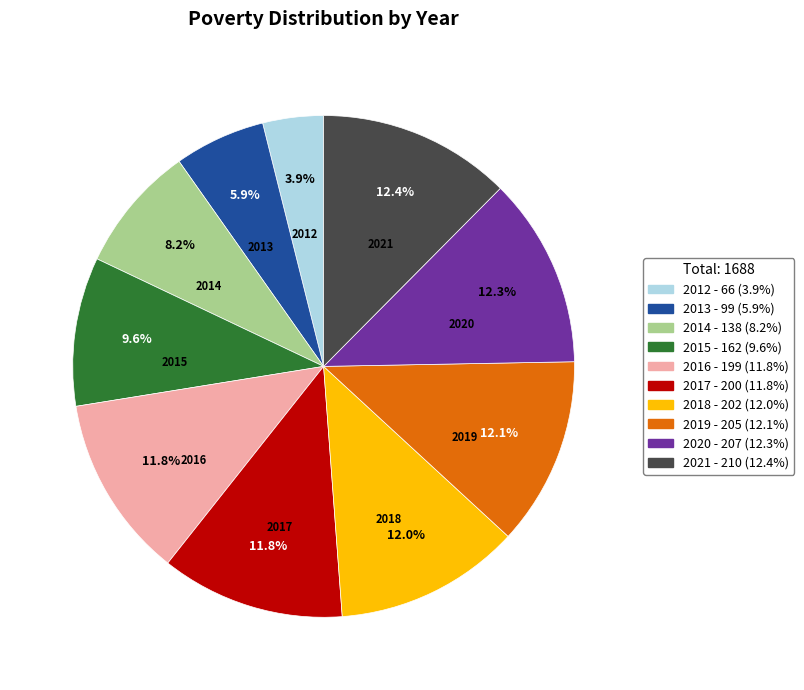

Is 2019 the majority of the pie?

No